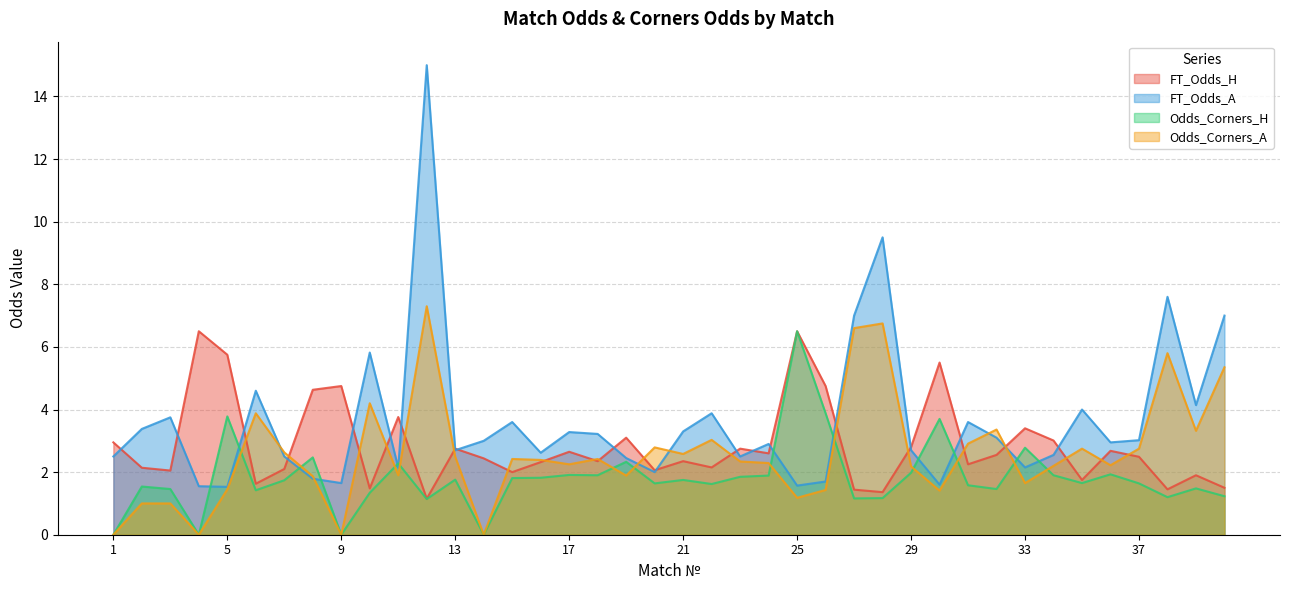

What is the maximum value shown in the chart?

15.0